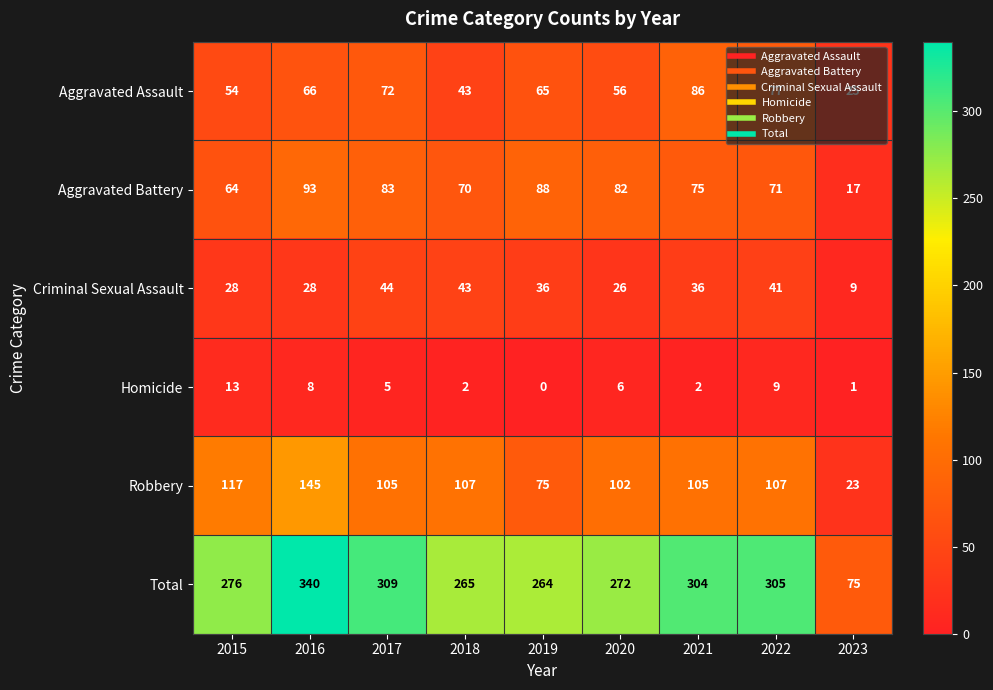

What is the difference between the maximum and minimum values in the Total series?

265